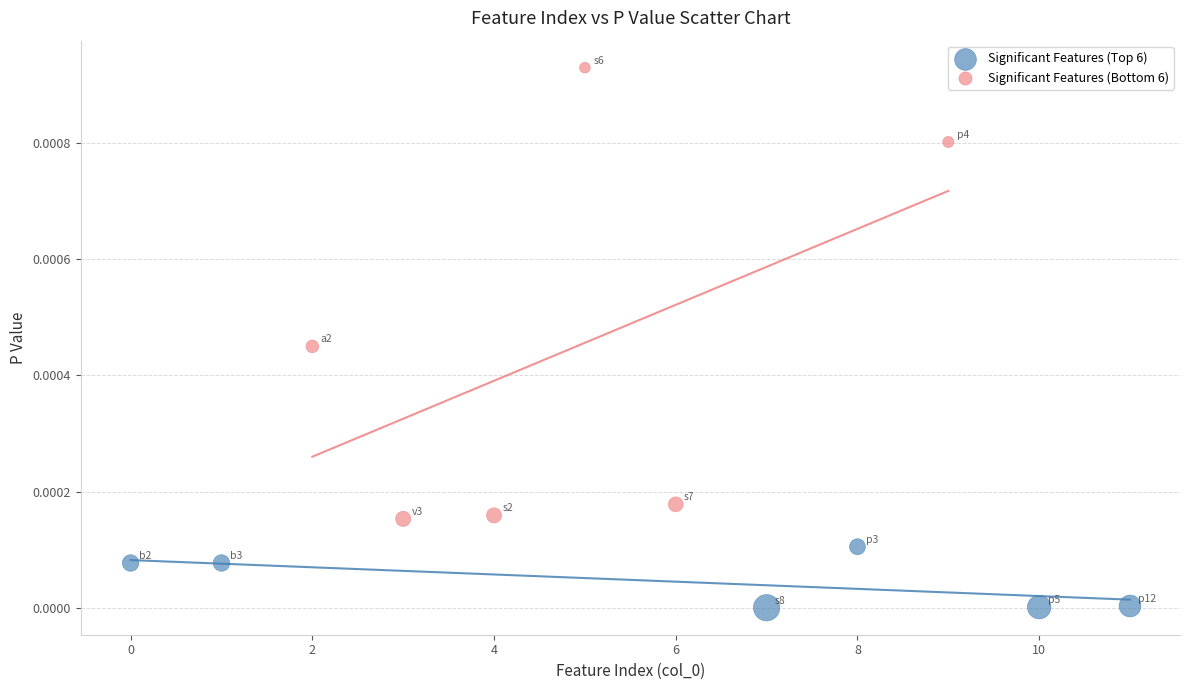

Which series contains the lowest Y value?

Significant Features (Top 6)